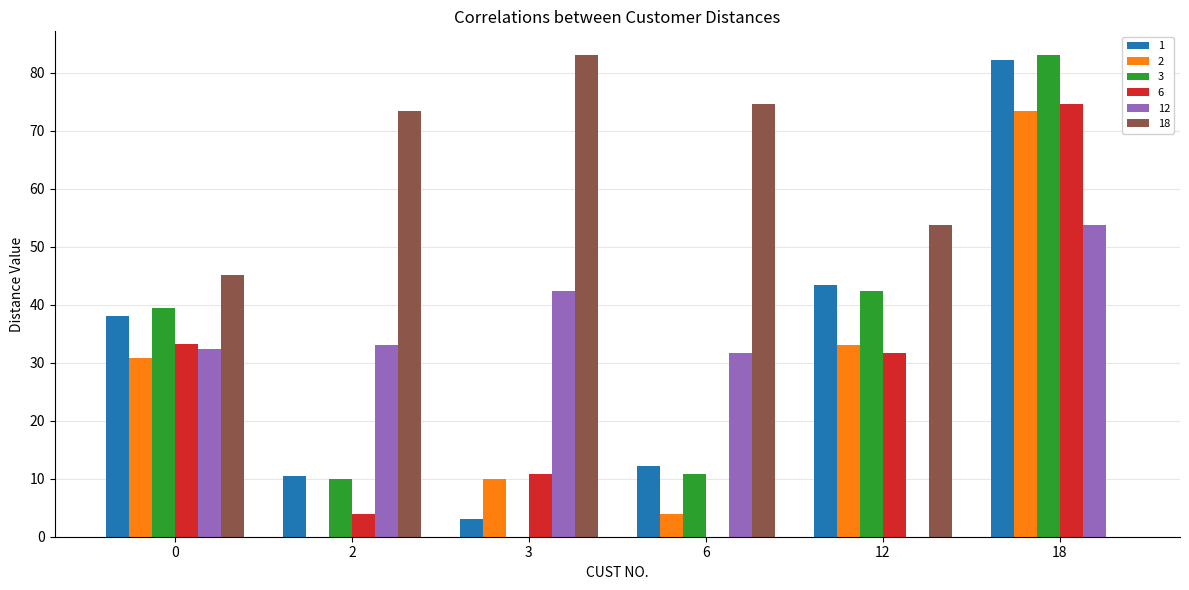

What is the total value across all series at 2?

130.9